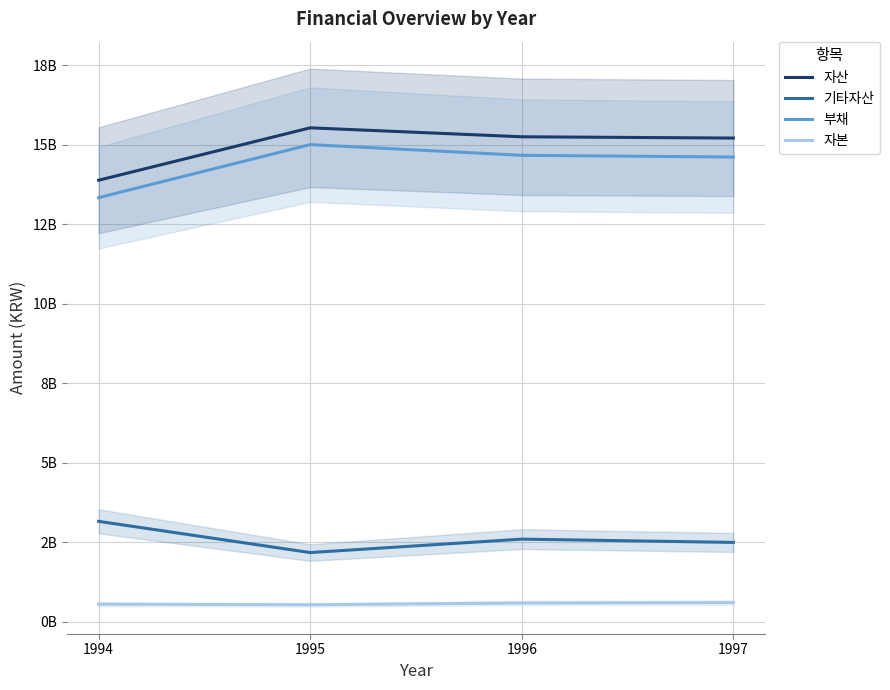

What is the value of the 자산 point at the 3rd from the left?

15249284720